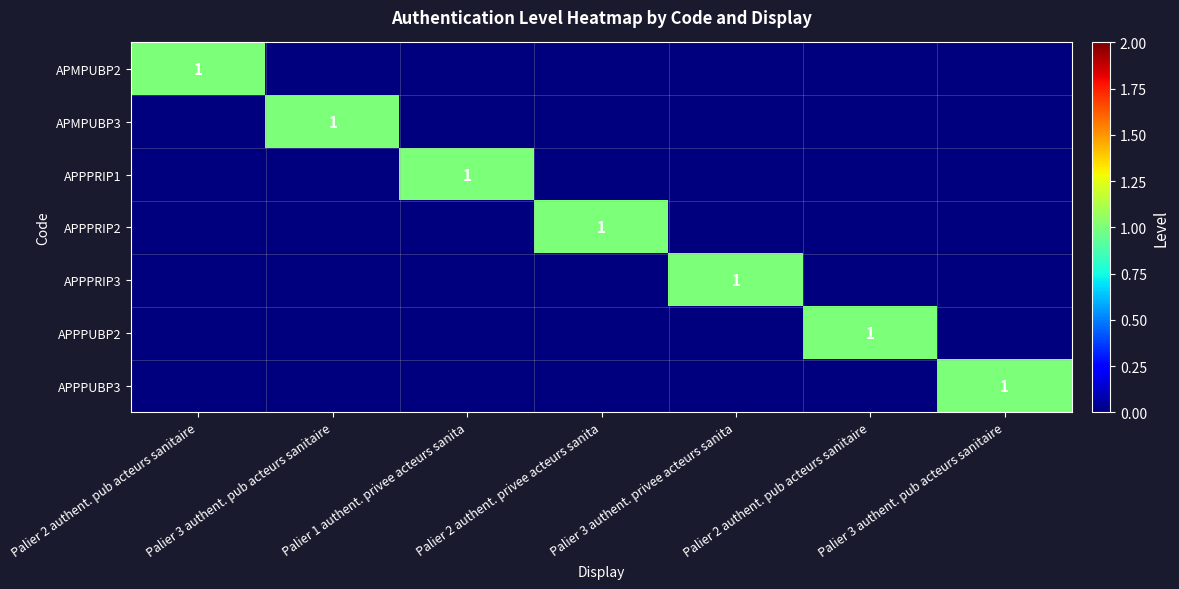

What is the sum of all APPPRIP1 values?

1